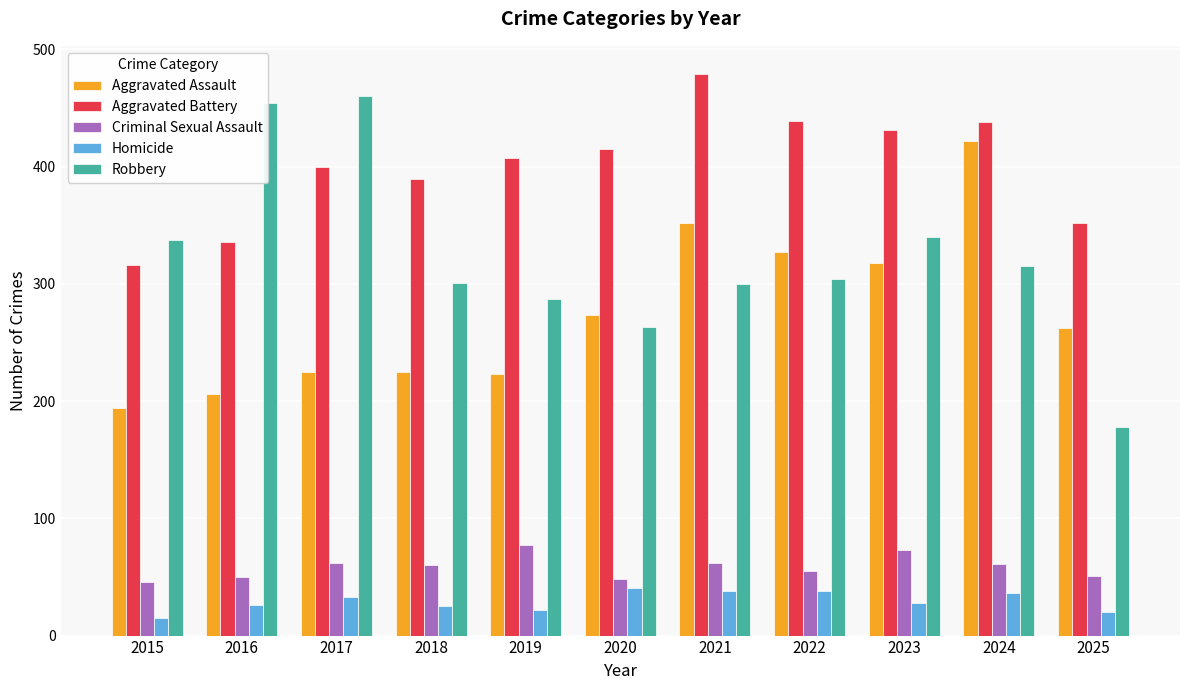

Which series has the largest range (max minus min)?

Robbery